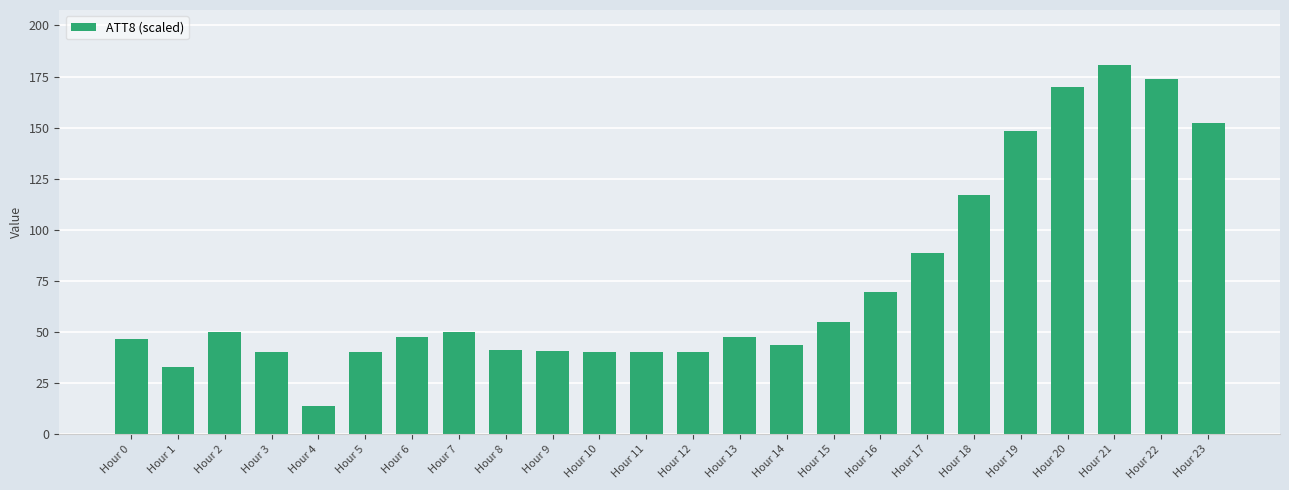

The chart shows a value of 11.9 at Hour 9. True or false?

False